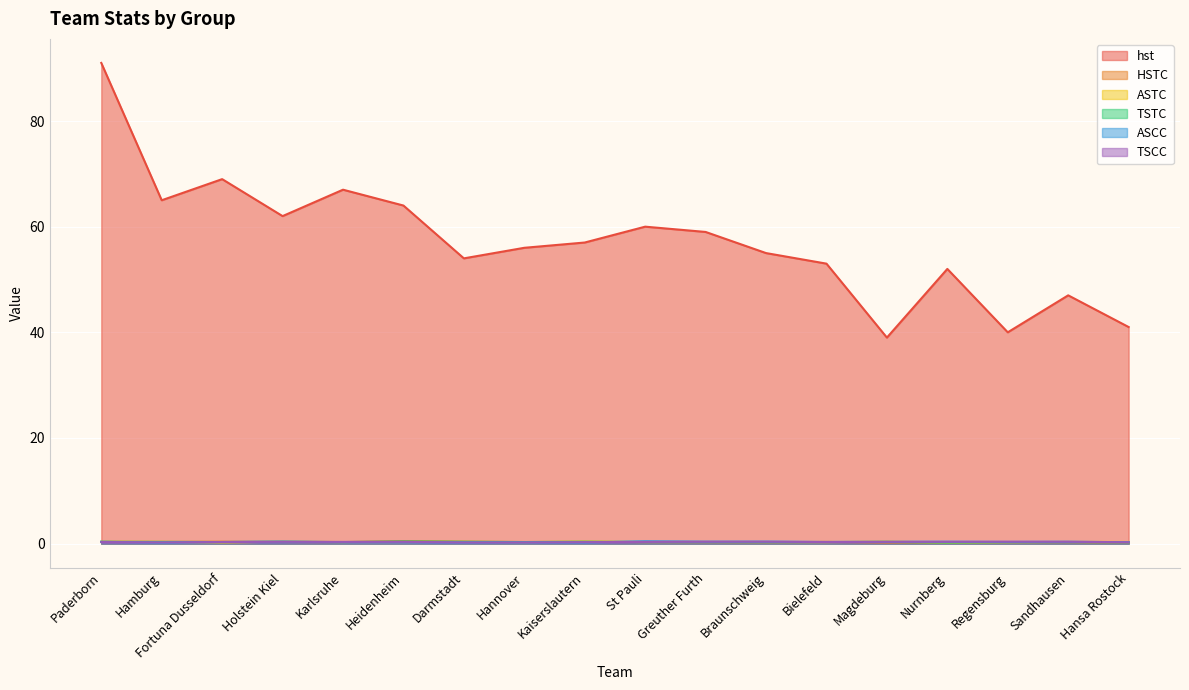

Which series changed the most between Holstein Kiel and Braunschweig?

hst